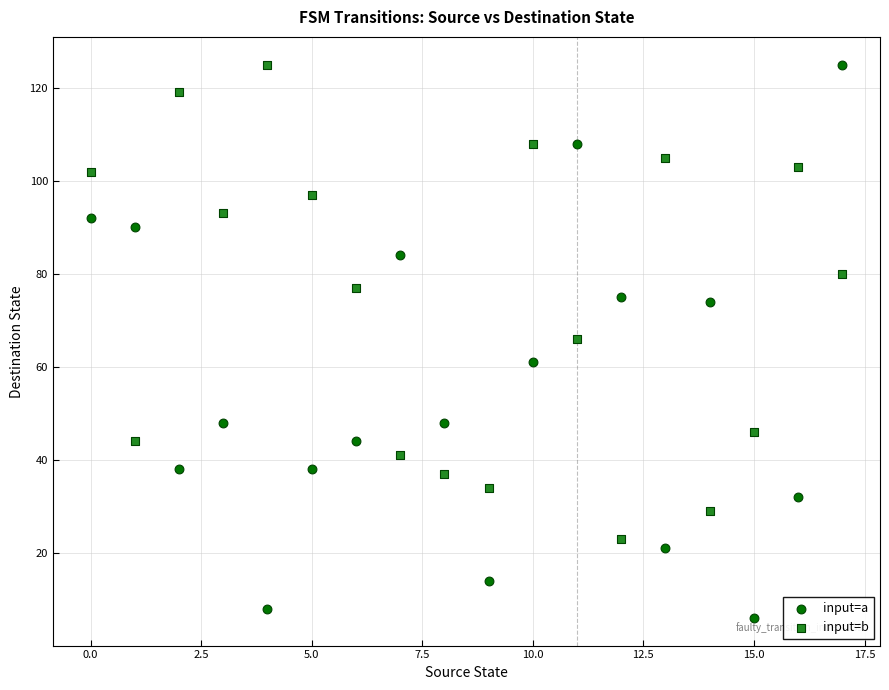

Which series contains the lowest Y value?

input=a